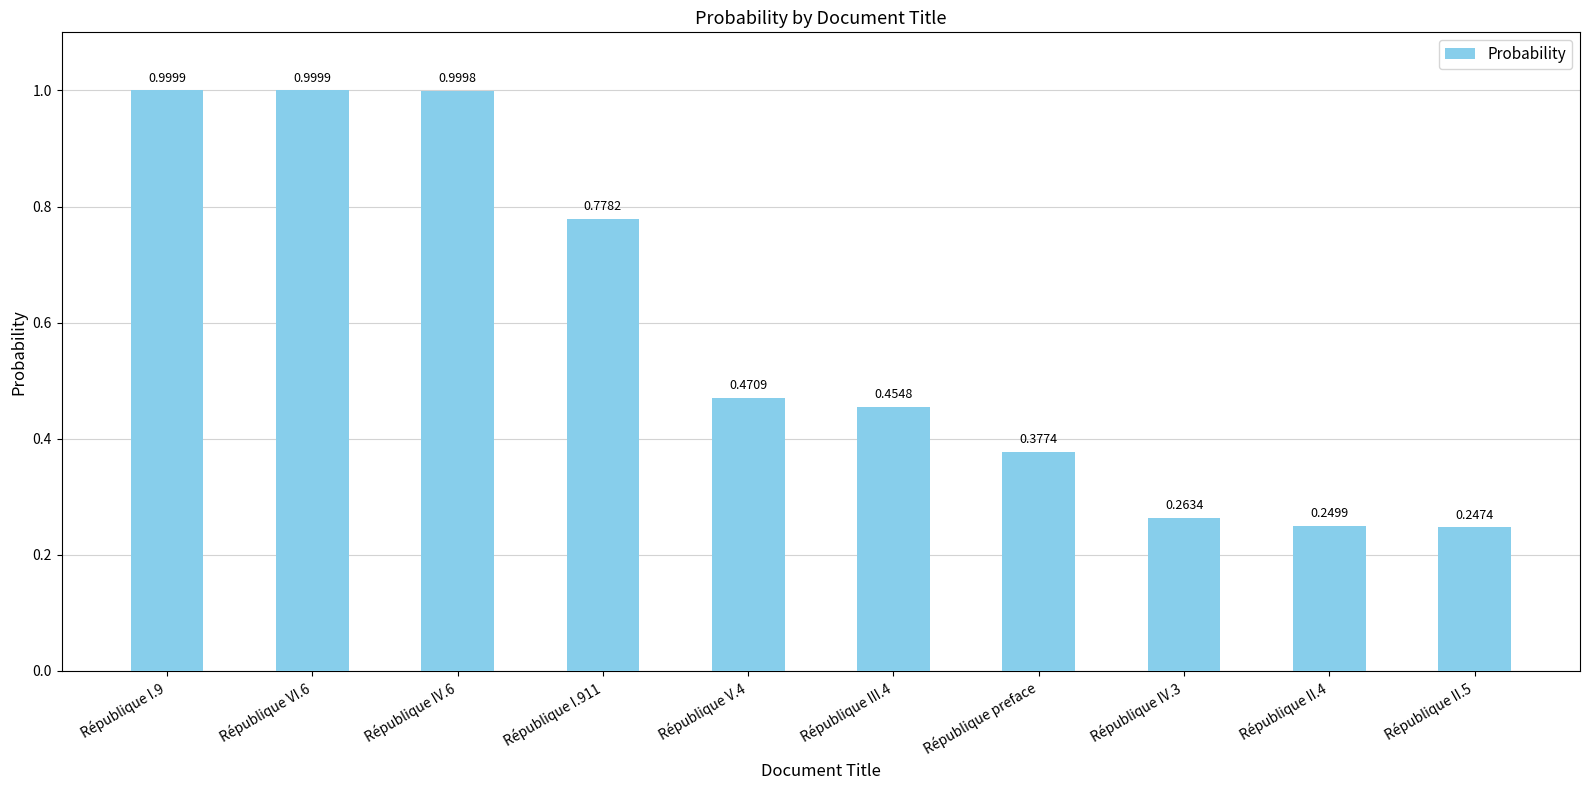

What is the average value?

0.6